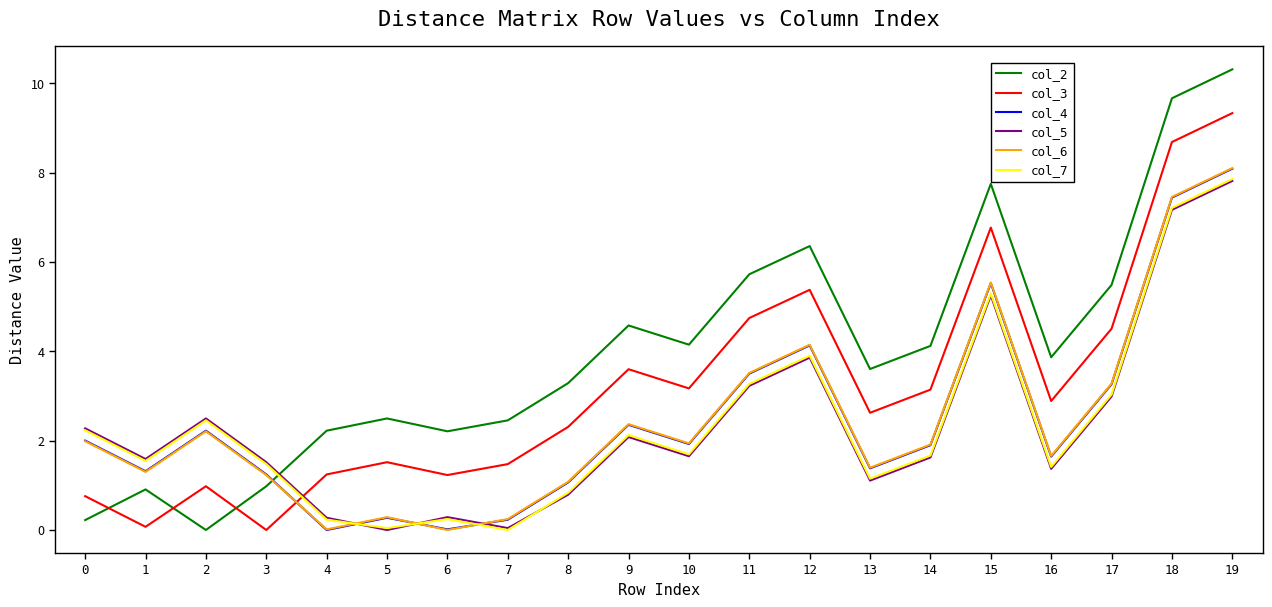

How many series are shown in this chart?

6